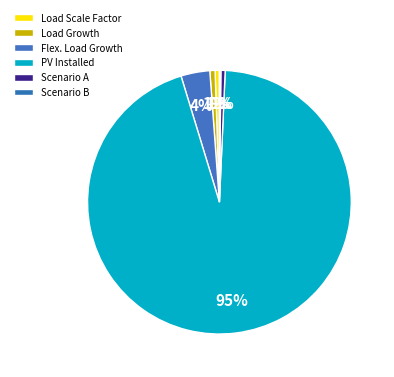

Count the number of slices in the pie.

5